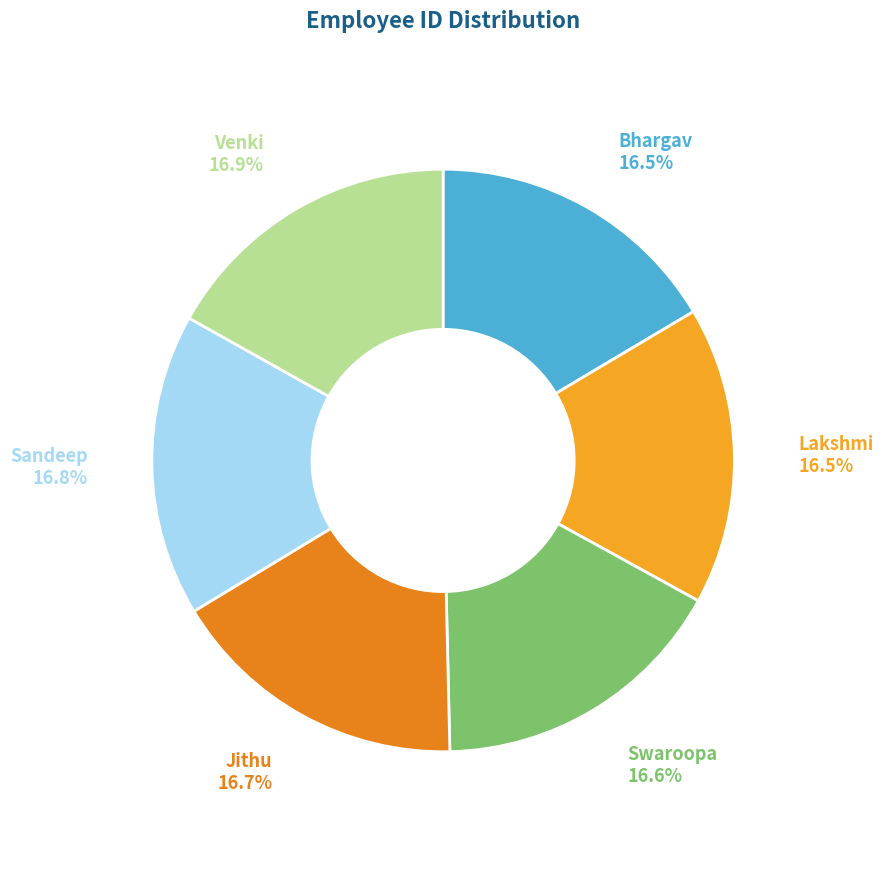

Is it true that Lakshmi is 28% of the pie?

False